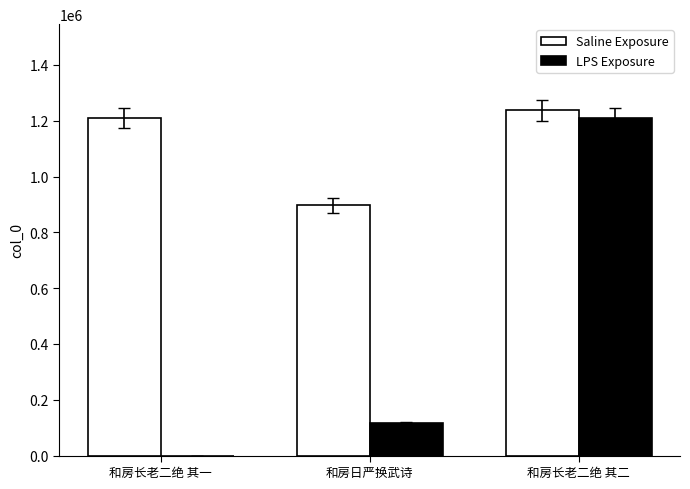

What is the sum of all LPS Exposure values?

1325423